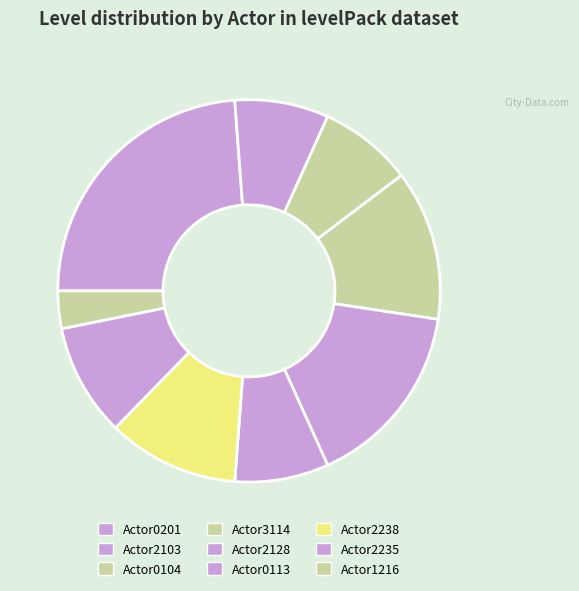

Which slice is the smallest?

Actor1216